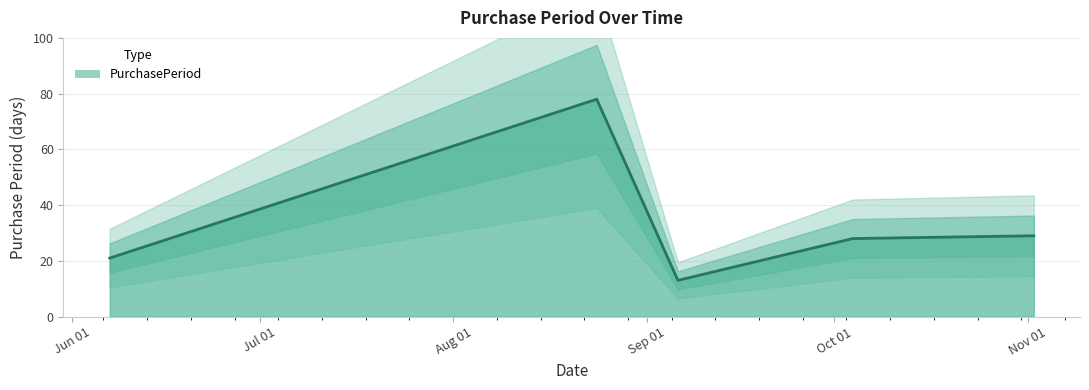

Does the chart have visible grid lines?

Yes